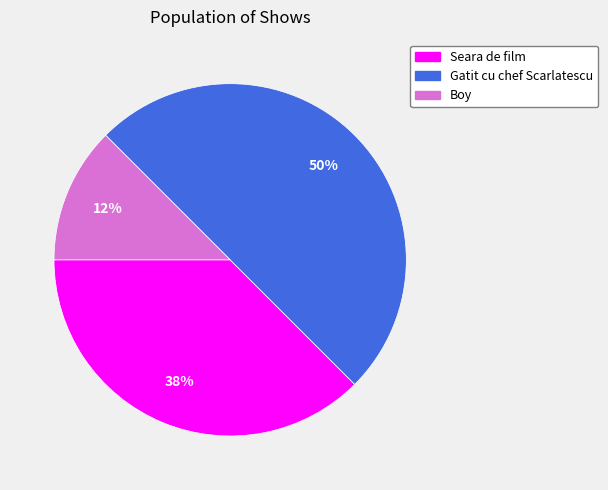

To the nearest percent, what is the average slice percentage?

33%